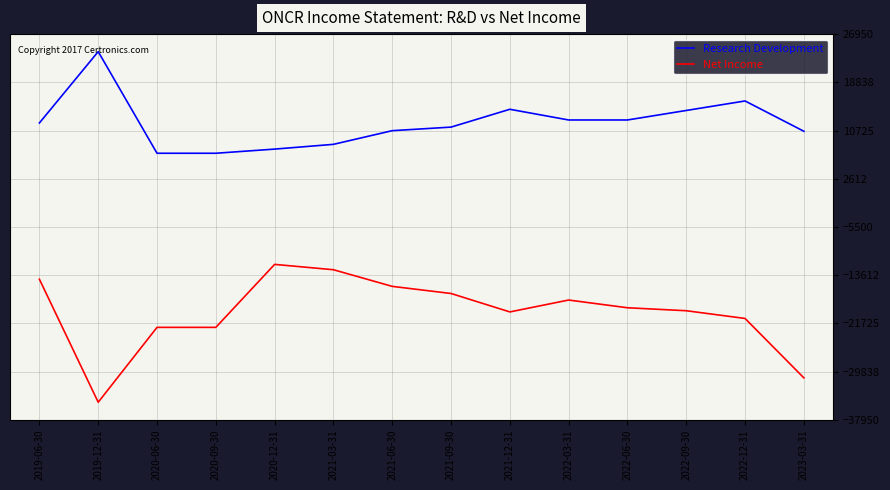

True or false: Net Income and Research Development intersect in this chart.

False